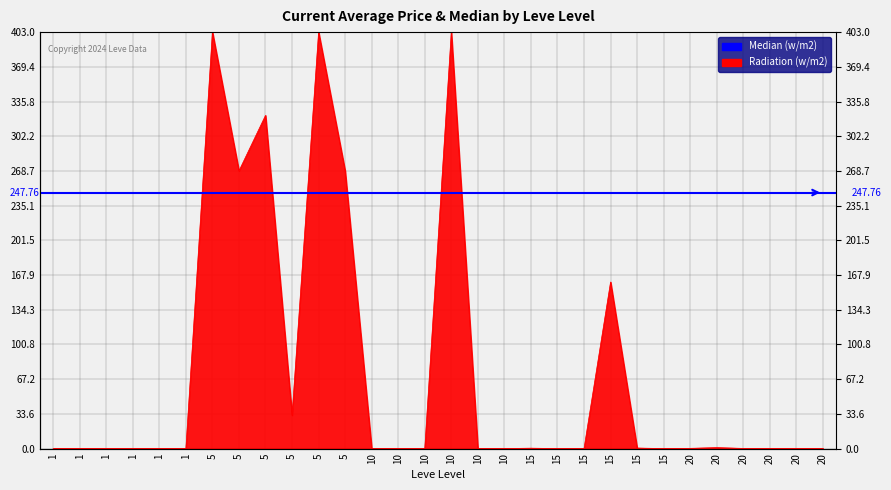

What is the sum of all values?

2265.2